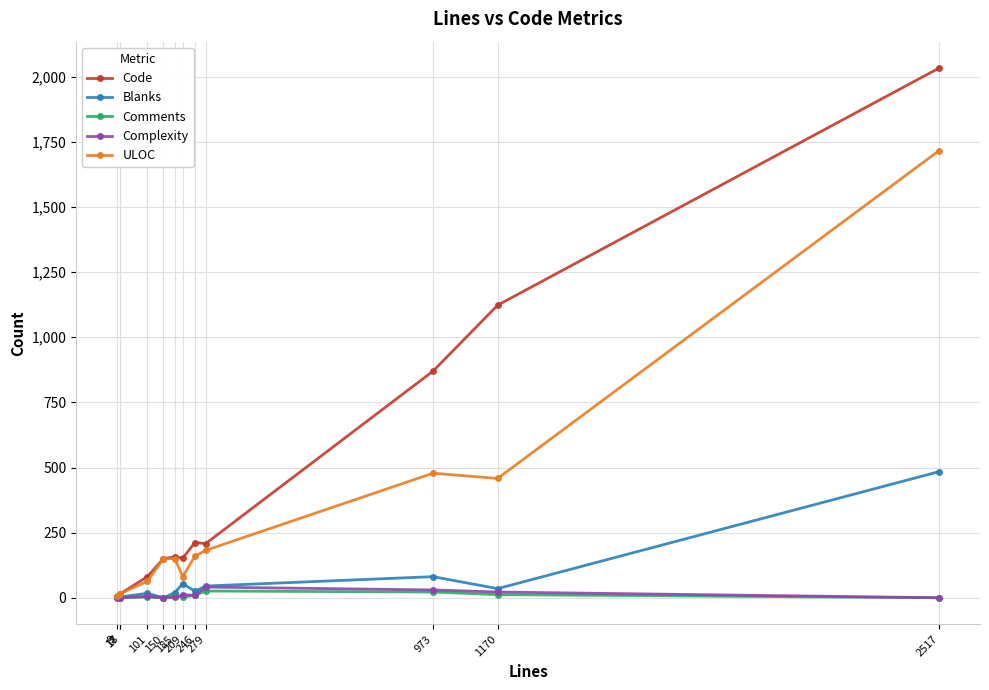

Between 9 and 279, which series saw the biggest shift?

Code